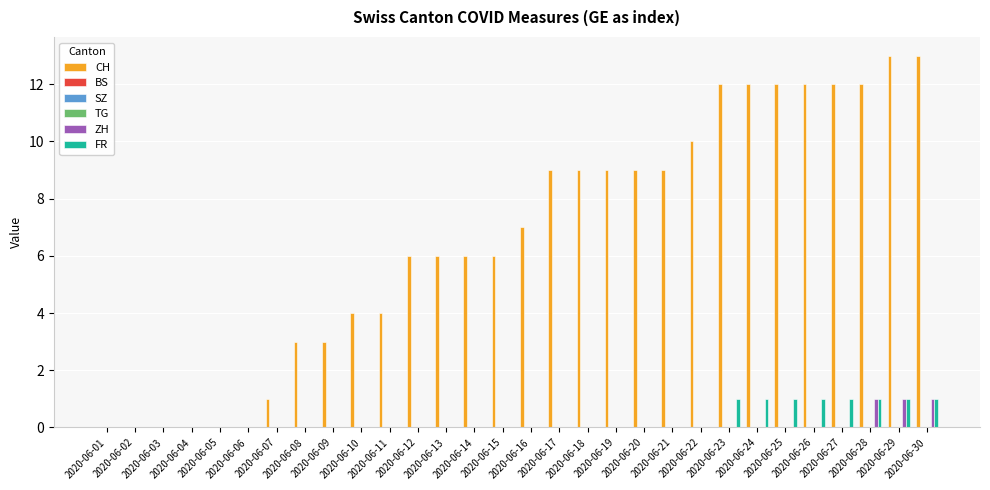

True or false: FR has a value of 1 at 2020-06-29.

False